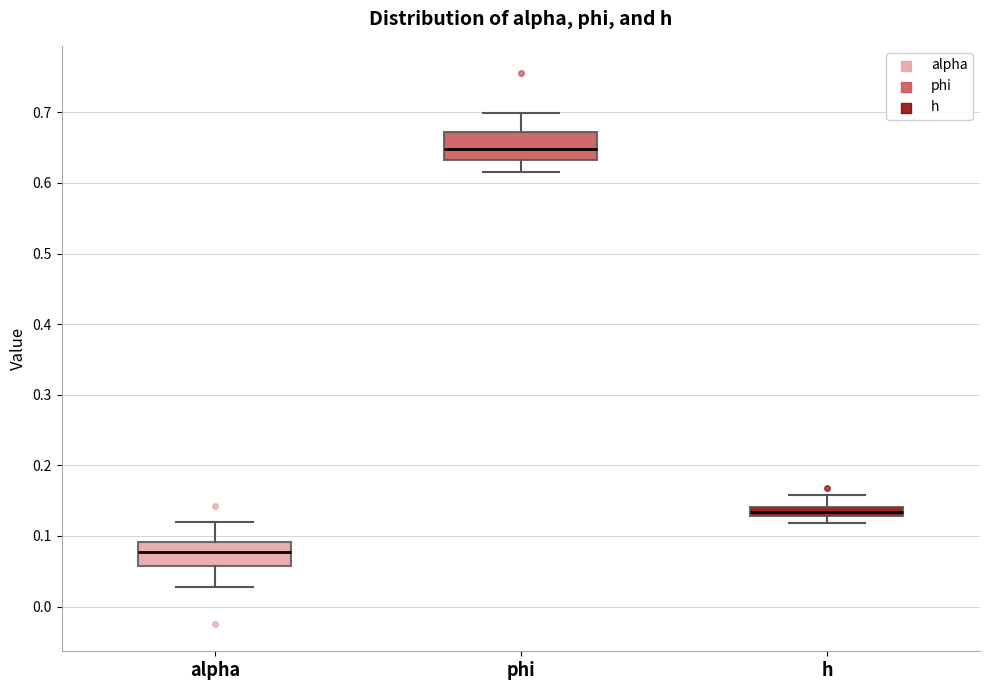

Where is the upper edge of the box for h on the y-axis? The values are not printed on the chart, so give them approximately, as read against the axis.

0.14